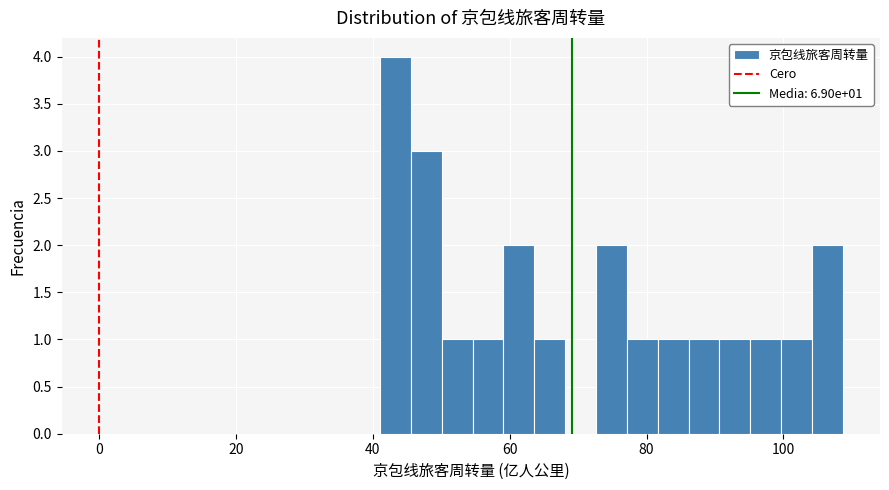

Around what value on the x-axis is the tallest bar? Give the approximate position of its centre, as read against the axis.

44